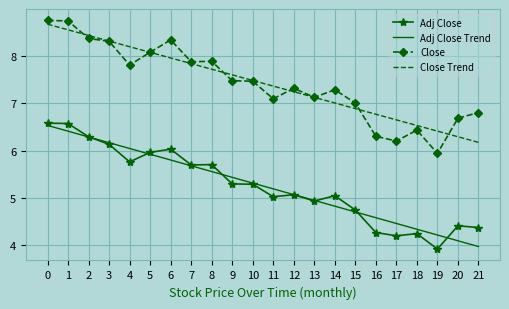

True or false: Adj Close Trend and Close Trend cross at least once.

False